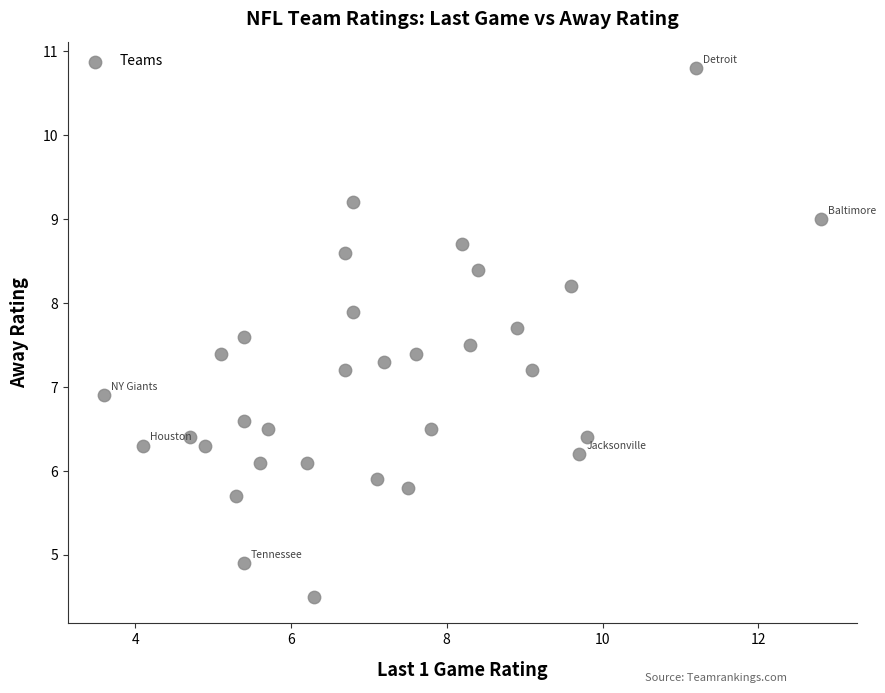

What is the range of Y values (max minus min)?

6.3